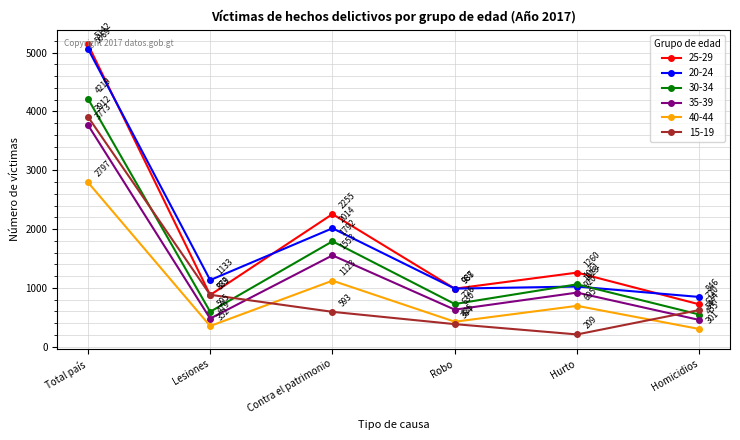

What is the label of the 6th point from the right?

Total país